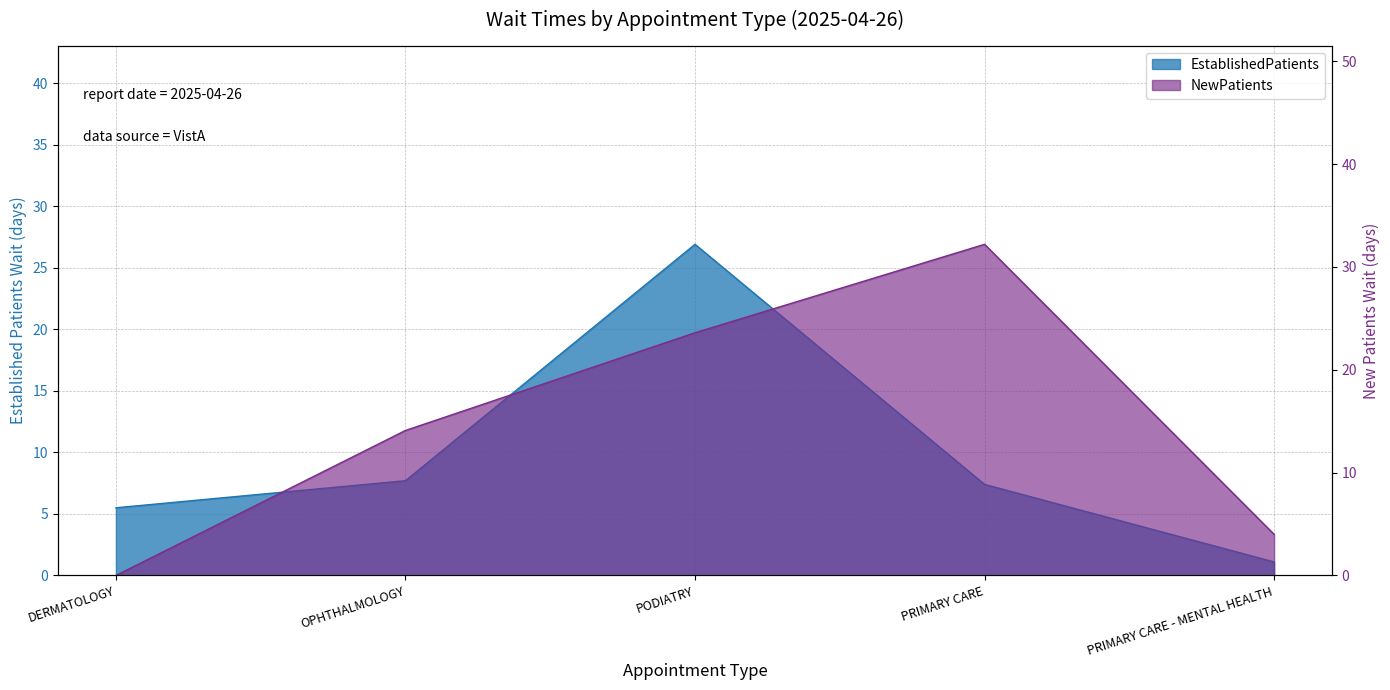

Read the EstablishedPatients value at DERMATOLOGY.

5.5